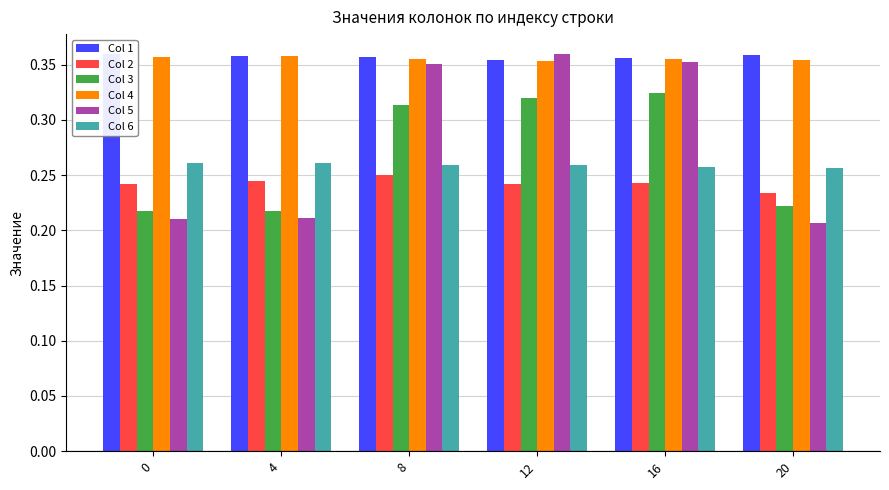

Rank the series at 0 from lowest to highest value.

Col 5, Col 3, Col 2, Col 6, Col 4, Col 1